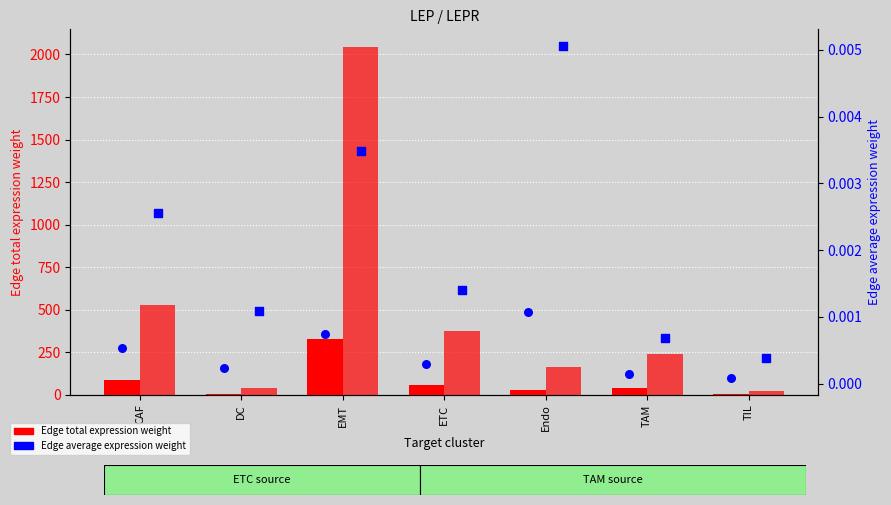

What is the total value across all series at TAM?

281.2